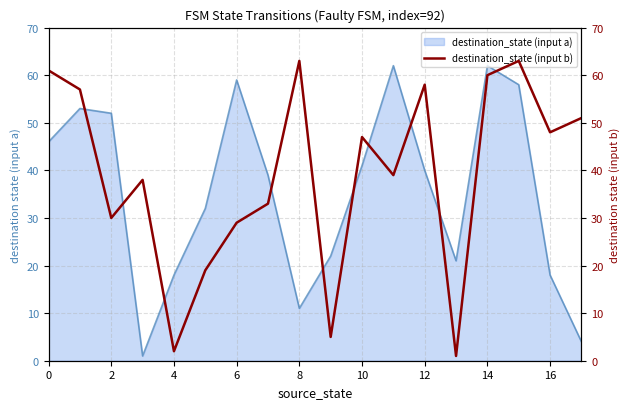

How many points are lower than both their immediate neighbors (excluding endpoints)?

6